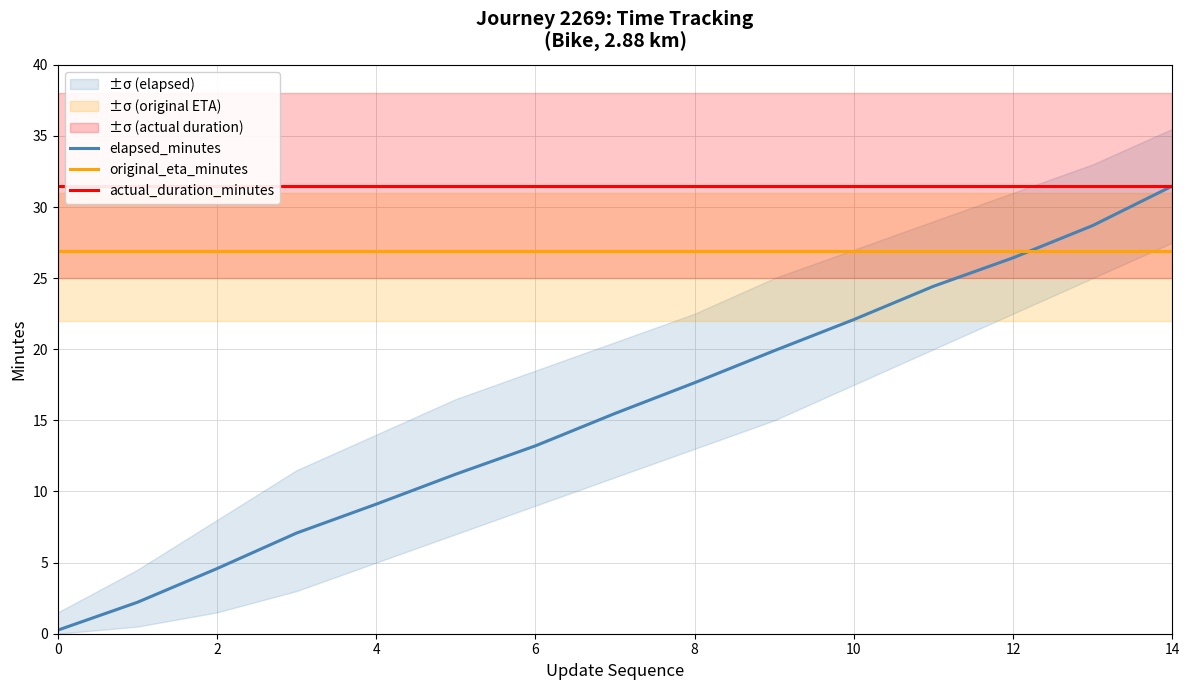

What are all the series names shown in the legend?

elapsed_minutes, original_eta_minutes, actual_duration_minutes